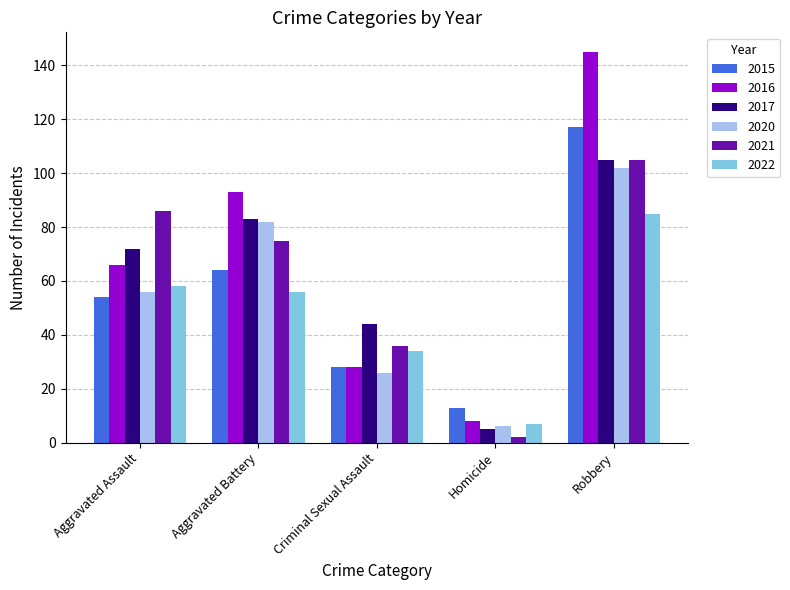

Are the bars grouped side by side (vs. stacked)?

Yes